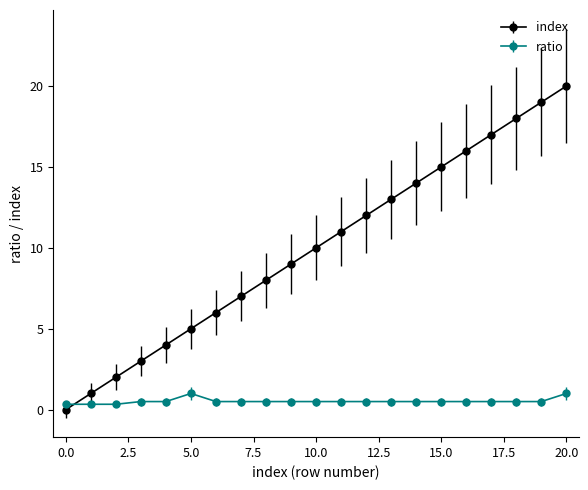

How many times do index and ratio cross each other?

1